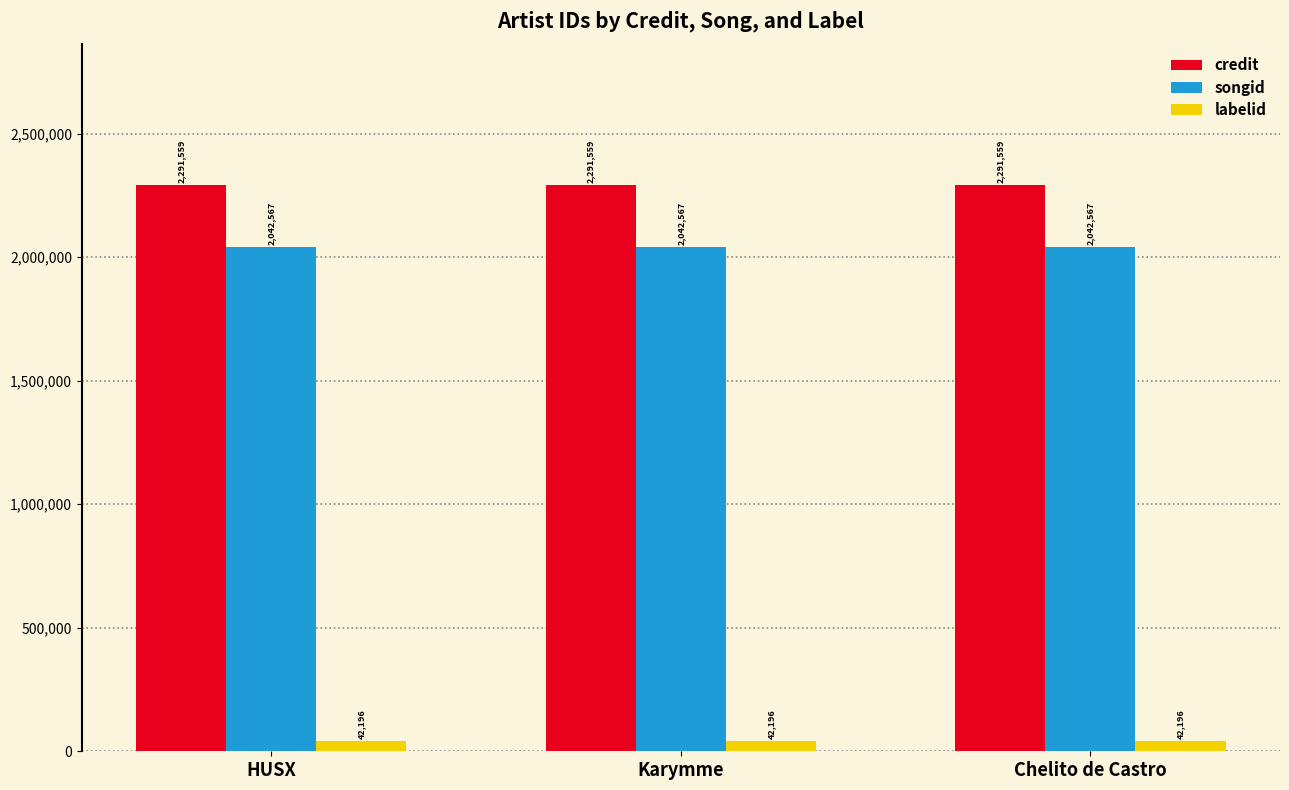

What is the spread (max minus min) of values at Karymme?

2249363